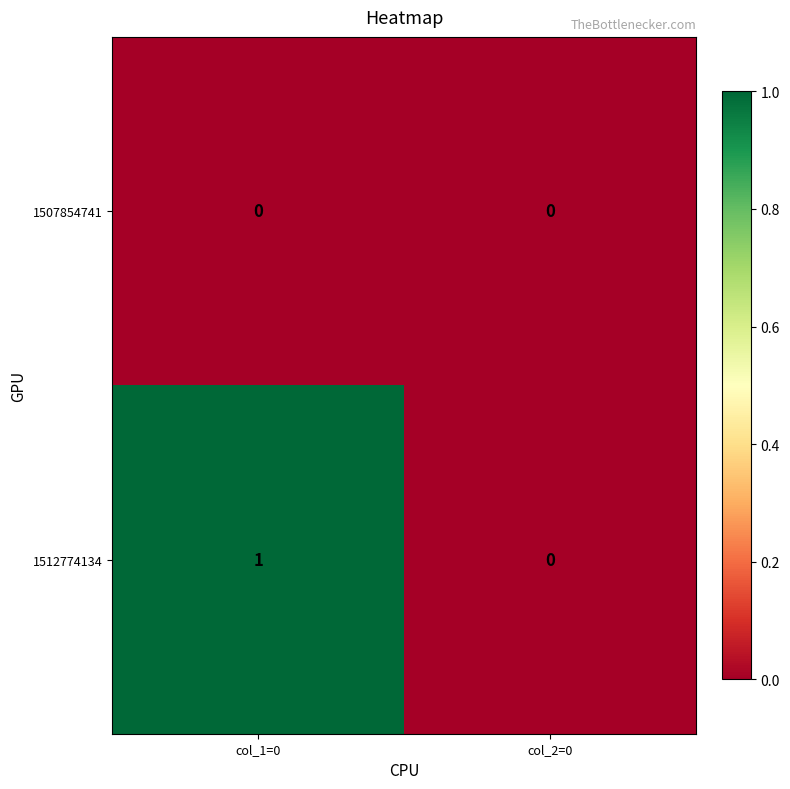

At which label does 1512774134 reach its peak?

col_1=0